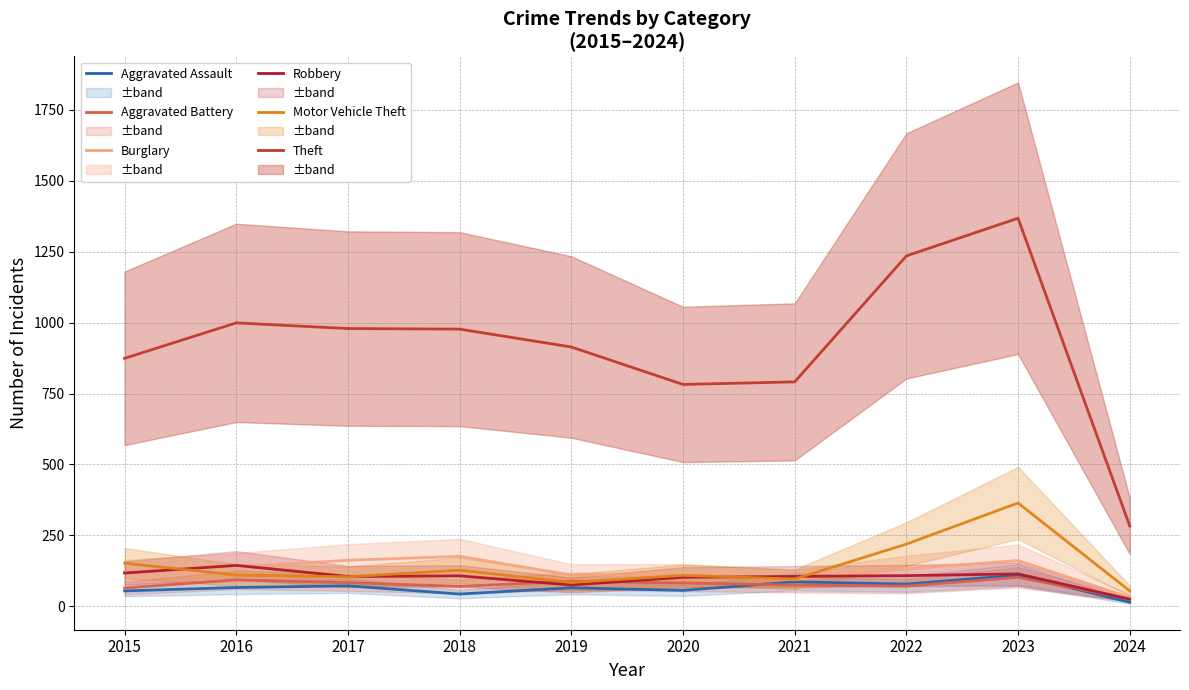

Which has a higher value, 2024 or 2022?

2022